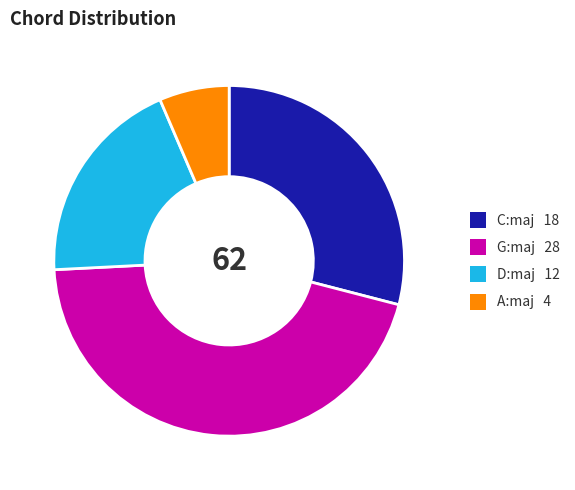

What is the ratio of the value at A:maj to the value at D:maj?

0.3